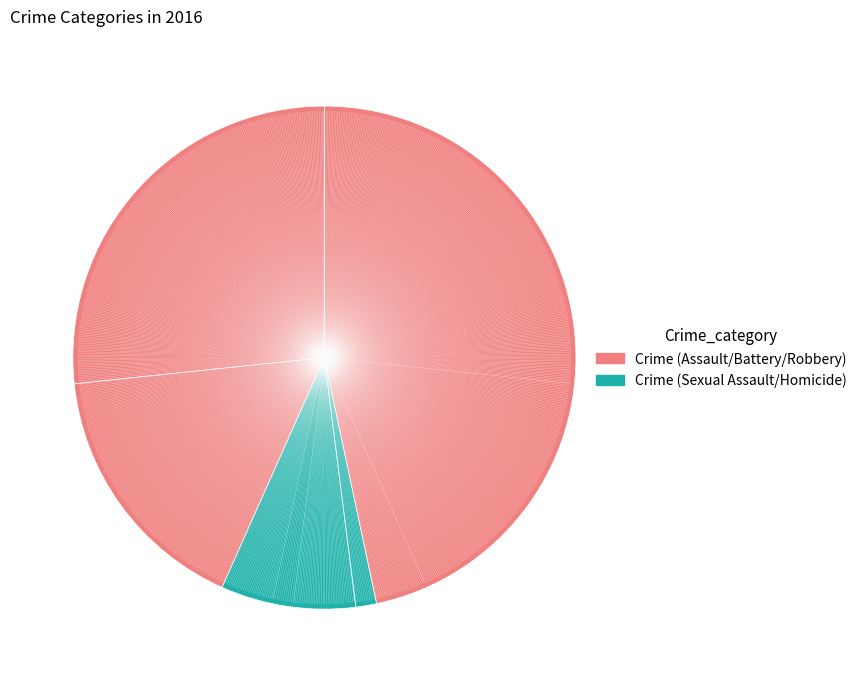

Count the number of slices in the pie.

5